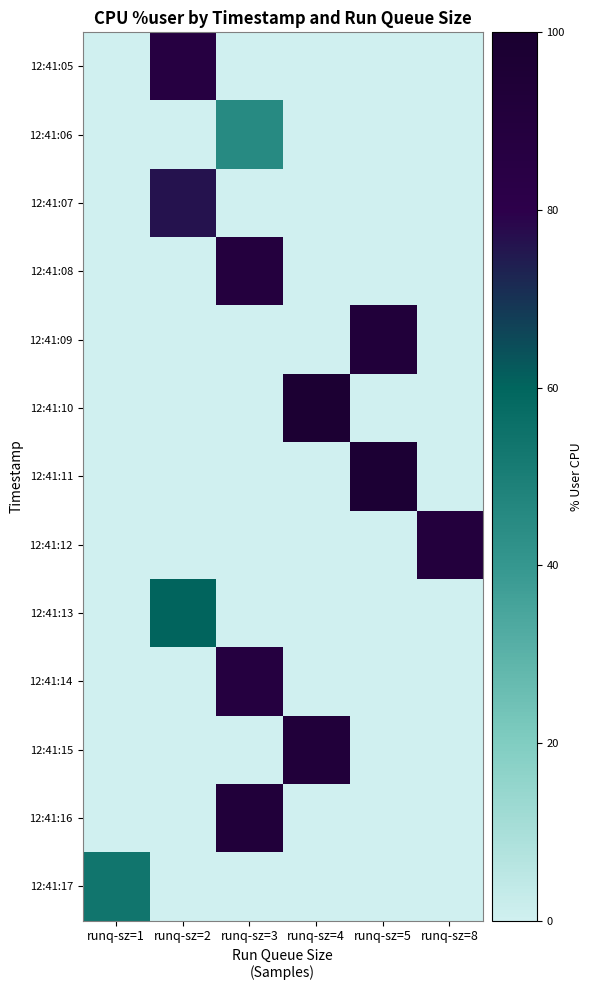

Reading right to left, what are all the values shown in this chart?

12:41:05: runq-sz=8=0.0	runq-sz=5=0.0	runq-sz=4=0.0	runq-sz=3=0.0	runq-sz=2=87.1	runq-sz=1=0.0
12:41:06: runq-sz=8=0.0	runq-sz=5=0.0	runq-sz=4=0.0	runq-sz=3=45.2	runq-sz=2=0.0	runq-sz=1=0.0
12:41:07: runq-sz=8=0.0	runq-sz=5=0.0	runq-sz=4=0.0	runq-sz=3=0.0	runq-sz=2=76.5	runq-sz=1=0.0
12:41:08: runq-sz=8=0.0	runq-sz=5=0.0	runq-sz=4=0.0	runq-sz=3=88.8	runq-sz=2=0.0	runq-sz=1=0.0
12:41:09: runq-sz=8=0.0	runq-sz=5=92.0	runq-sz=4=0.0	runq-sz=3=0.0	runq-sz=2=0.0	runq-sz=1=0.0
12:41:10: runq-sz=8=0.0	runq-sz=5=0.0	runq-sz=4=97.5	runq-sz=3=0.0	runq-sz=2=0.0	runq-sz=1=0.0
12:41:11: runq-sz=8=0.0	runq-sz=5=96.5	runq-sz=4=0.0	runq-sz=3=0.0	runq-sz=2=0.0	runq-sz=1=0.0
12:41:12: runq-sz=8=89.5	runq-sz=5=0.0	runq-sz=4=0.0	runq-sz=3=0.0	runq-sz=2=0.0	runq-sz=1=0.0
12:41:13: runq-sz=8=0.0	runq-sz=5=0.0	runq-sz=4=0.0	runq-sz=3=0.0	runq-sz=2=60.2	runq-sz=1=0.0
12:41:14: runq-sz=8=0.0	runq-sz=5=0.0	runq-sz=4=0.0	runq-sz=3=87.9	runq-sz=2=0.0	runq-sz=1=0.0
12:41:15: runq-sz=8=0.0	runq-sz=5=0.0	runq-sz=4=92.5	runq-sz=3=0.0	runq-sz=2=0.0	runq-sz=1=0.0
12:41:16: runq-sz=8=0.0	runq-sz=5=0.0	runq-sz=4=0.0	runq-sz=3=92.4	runq-sz=2=0.0	runq-sz=1=0.0
12:41:17: runq-sz=8=0.0	runq-sz=5=0.0	runq-sz=4=0.0	runq-sz=3=0.0	runq-sz=2=0.0	runq-sz=1=53.8